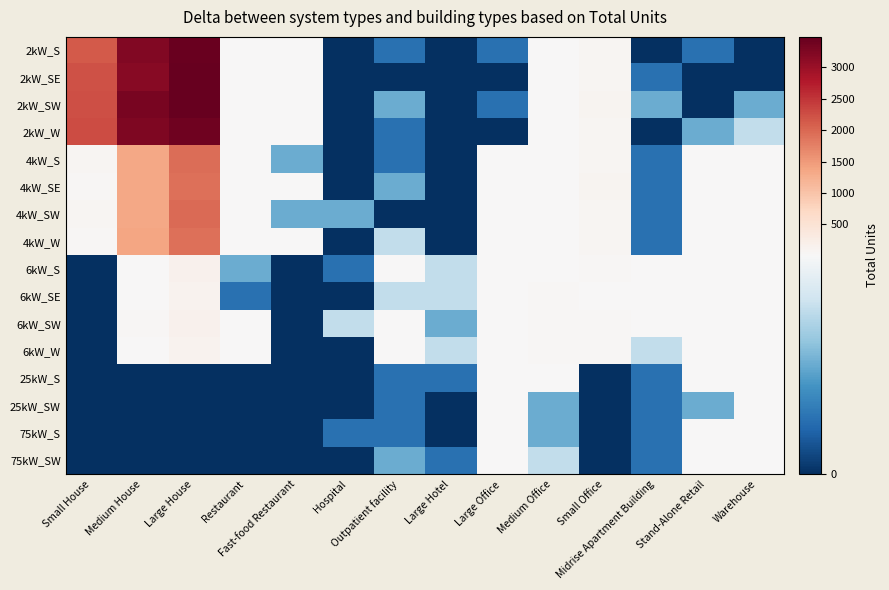

Reading left to right, list all the values displayed in this chart.

2kW_S: Small House=2149	Medium House=3215	Large House=3441	Restaurant=9	Fast-food Restaurant=6	Hospital=0	Outpatient facility=1	Large Hotel=0	Large Office=1	Medium Office=7	Small Office=67	Midrise Apartment Building=0	Stand-Alone Retail=1	Warehouse=0
2kW_SE: Small House=2225	Medium House=3176	Large House=3483	Restaurant=7	Fast-food Restaurant=5	Hospital=0	Outpatient facility=0	Large Hotel=0	Large Office=0	Medium Office=16	Small Office=75	Midrise Apartment Building=1	Stand-Alone Retail=0	Warehouse=0
2kW_SW: Small House=2257	Medium House=3302	Large House=3463	Restaurant=7	Fast-food Restaurant=6	Hospital=0	Outpatient facility=2	Large Hotel=0	Large Office=1	Medium Office=7	Small Office=92	Midrise Apartment Building=2	Stand-Alone Retail=0	Warehouse=2
2kW_W: Small House=2286	Medium House=3244	Large House=3389	Restaurant=4	Fast-food Restaurant=7	Hospital=0	Outpatient facility=1	Large Hotel=0	Large Office=0	Medium Office=9	Small Office=62	Midrise Apartment Building=0	Stand-Alone Retail=2	Warehouse=3
4kW_S: Small House=65	Medium House=1353	Large House=1940	Restaurant=11	Fast-food Restaurant=2	Hospital=0	Outpatient facility=1	Large Hotel=0	Large Office=7	Medium Office=23	Small Office=78	Midrise Apartment Building=1	Stand-Alone Retail=7	Warehouse=5
4kW_SE: Small House=56	Medium House=1337	Large House=1913	Restaurant=8	Fast-food Restaurant=5	Hospital=0	Outpatient facility=2	Large Hotel=0	Large Office=4	Medium Office=20	Small Office=96	Midrise Apartment Building=1	Stand-Alone Retail=5	Warehouse=4
4kW_SW: Small House=68	Medium House=1354	Large House=1979	Restaurant=4	Fast-food Restaurant=2	Hospital=2	Outpatient facility=0	Large Hotel=0	Large Office=6	Medium Office=19	Small Office=84	Midrise Apartment Building=1	Stand-Alone Retail=6	Warehouse=5
4kW_W: Small House=52	Medium House=1374	Large House=1920	Restaurant=5	Fast-food Restaurant=4	Hospital=0	Outpatient facility=3	Large Hotel=0	Large Office=5	Medium Office=31	Small Office=75	Midrise Apartment Building=1	Stand-Alone Retail=5	Warehouse=4
6kW_S: Small House=0	Medium House=26	Large House=143	Restaurant=2	Fast-food Restaurant=0	Hospital=1	Outpatient facility=8	Large Hotel=3	Large Office=21	Medium Office=28	Small Office=38	Midrise Apartment Building=5	Stand-Alone Retail=30	Warehouse=15
6kW_SE: Small House=0	Medium House=26	Large House=123	Restaurant=1	Fast-food Restaurant=0	Hospital=0	Outpatient facility=3	Large Hotel=3	Large Office=22	Medium Office=37	Small Office=24	Midrise Apartment Building=4	Stand-Alone Retail=14	Warehouse=26
6kW_SW: Small House=0	Medium House=34	Large House=159	Restaurant=5	Fast-food Restaurant=0	Hospital=3	Outpatient facility=4	Large Hotel=2	Large Office=21	Medium Office=32	Small Office=33	Midrise Apartment Building=5	Stand-Alone Retail=22	Warehouse=28
6kW_W: Small House=0	Medium House=22	Large House=131	Restaurant=6	Fast-food Restaurant=0	Hospital=0	Outpatient facility=7	Large Hotel=3	Large Office=13	Medium Office=42	Small Office=35	Midrise Apartment Building=3	Stand-Alone Retail=17	Warehouse=17
25kW_S: Small House=0	Medium House=0	Large House=0	Restaurant=0	Fast-food Restaurant=0	Hospital=0	Outpatient facility=1	Large Hotel=1	Large Office=7	Medium Office=6	Small Office=0	Midrise Apartment Building=1	Stand-Alone Retail=6	Warehouse=9
25kW_SW: Small House=0	Medium House=0	Large House=0	Restaurant=0	Fast-food Restaurant=0	Hospital=0	Outpatient facility=1	Large Hotel=0	Large Office=5	Medium Office=2	Small Office=0	Midrise Apartment Building=1	Stand-Alone Retail=2	Warehouse=8
75kW_S: Small House=0	Medium House=0	Large House=0	Restaurant=0	Fast-food Restaurant=0	Hospital=1	Outpatient facility=1	Large Hotel=0	Large Office=6	Medium Office=2	Small Office=0	Midrise Apartment Building=1	Stand-Alone Retail=20	Warehouse=22
75kW_SW: Small House=0	Medium House=0	Large House=0	Restaurant=0	Fast-food Restaurant=0	Hospital=0	Outpatient facility=2	Large Hotel=1	Large Office=11	Medium Office=3	Small Office=0	Midrise Apartment Building=1	Stand-Alone Retail=19	Warehouse=18